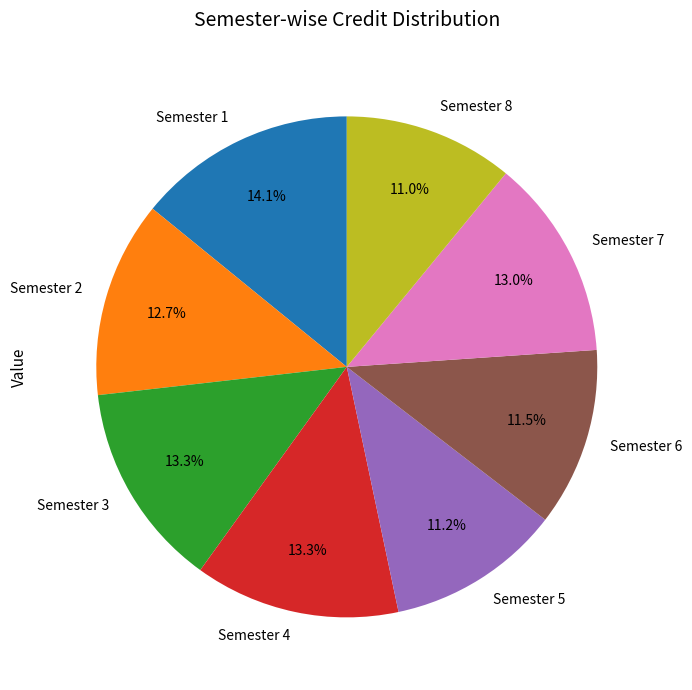

Count the number of slices in the pie.

8